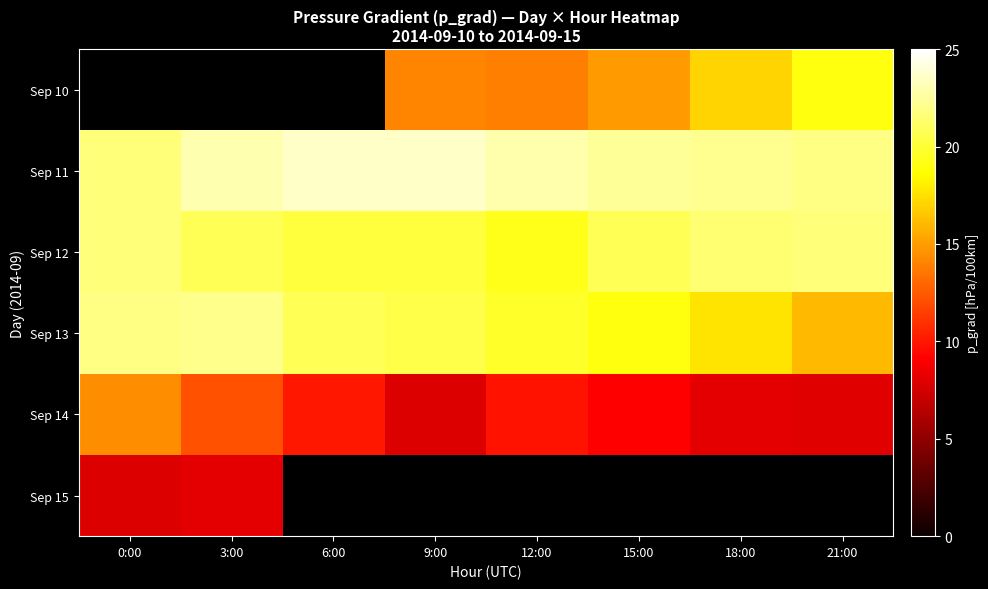

Which has a higher value, 6:00 or 12:00?

12:00